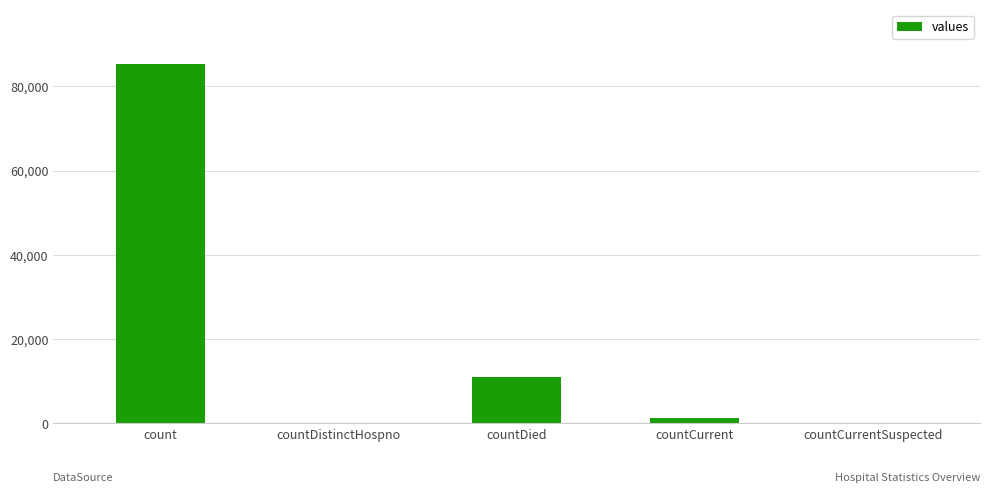

Reading right to left, extract all data points from this chart.

countCurrentSuspected=0	countCurrent=1335	countDied=11042	countDistinctHospno=0	count=85410